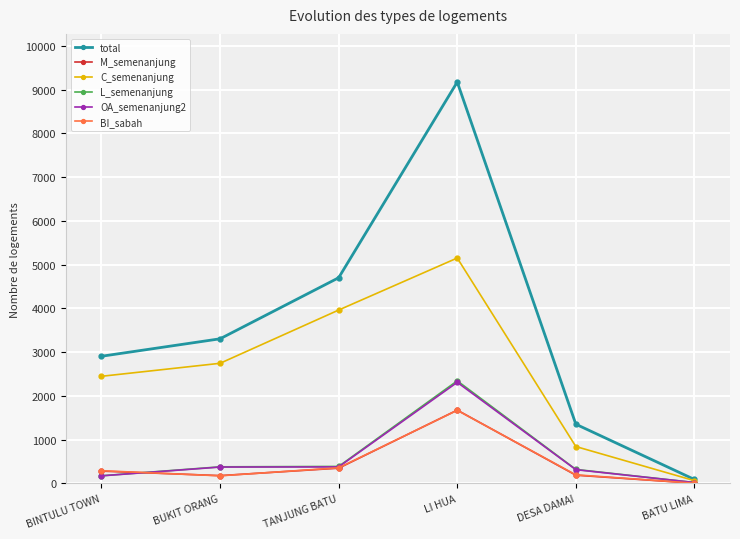

How many interior local valleys does the BI_sabah series have?

1